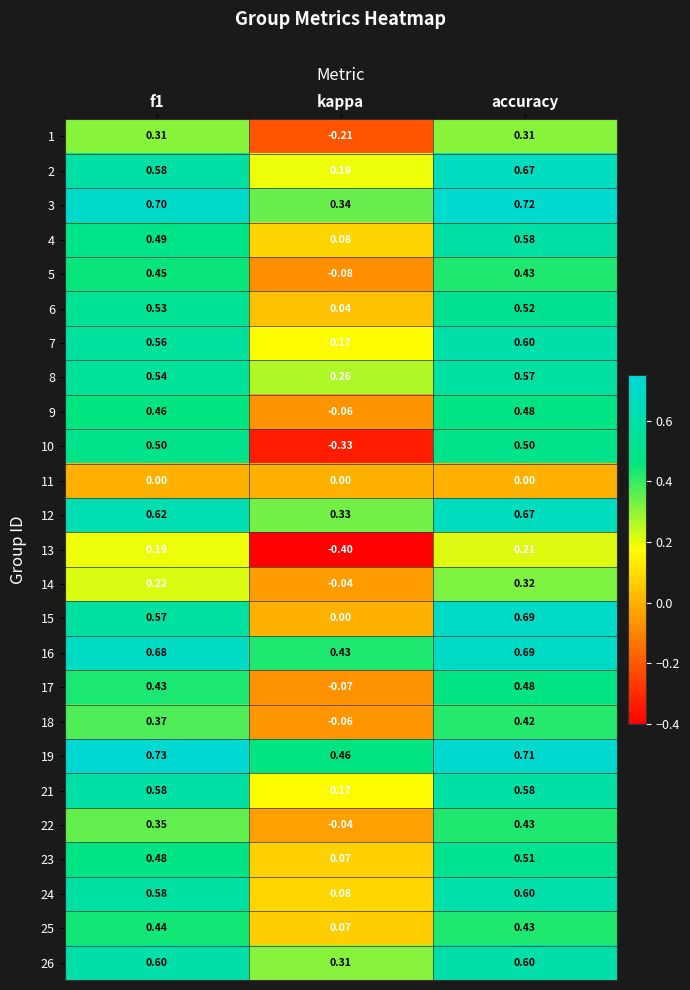

At which label does 3 reach its minimum?

kappa